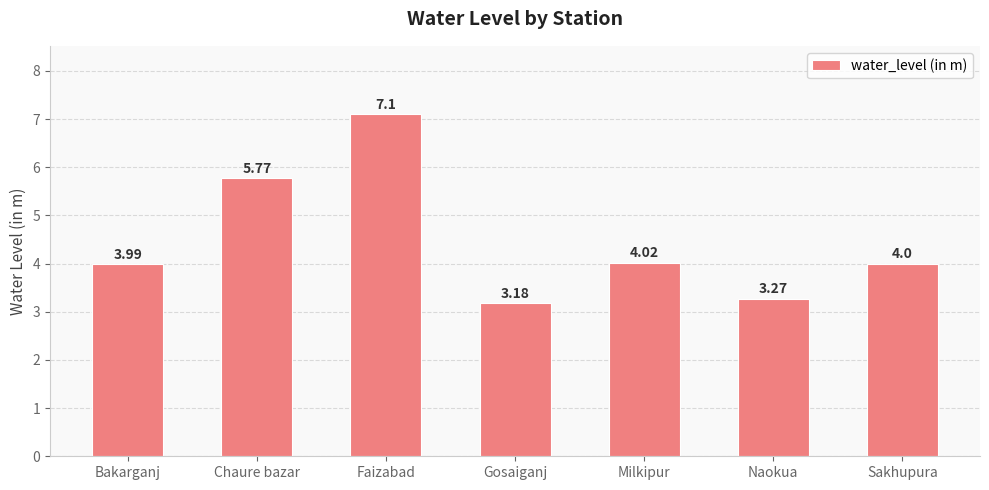

What is the average value?

4.5